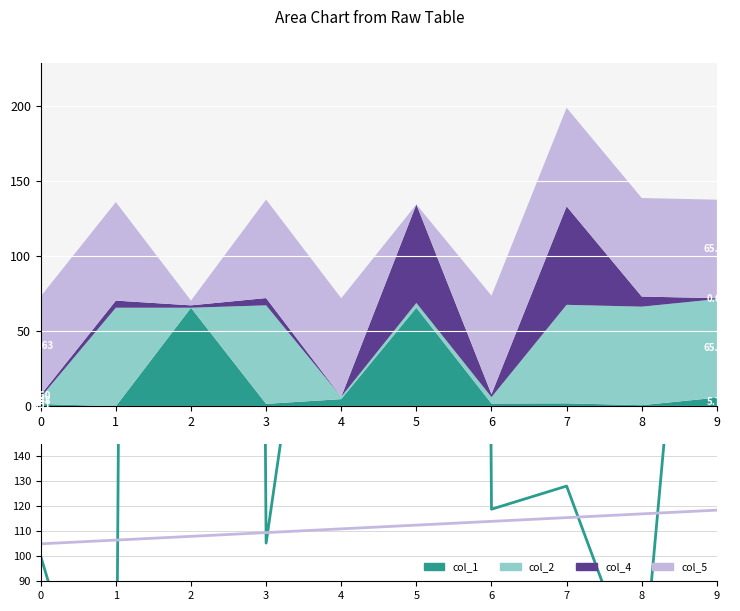

Where do col_4 and col_1 first cross each other?

1 and 2